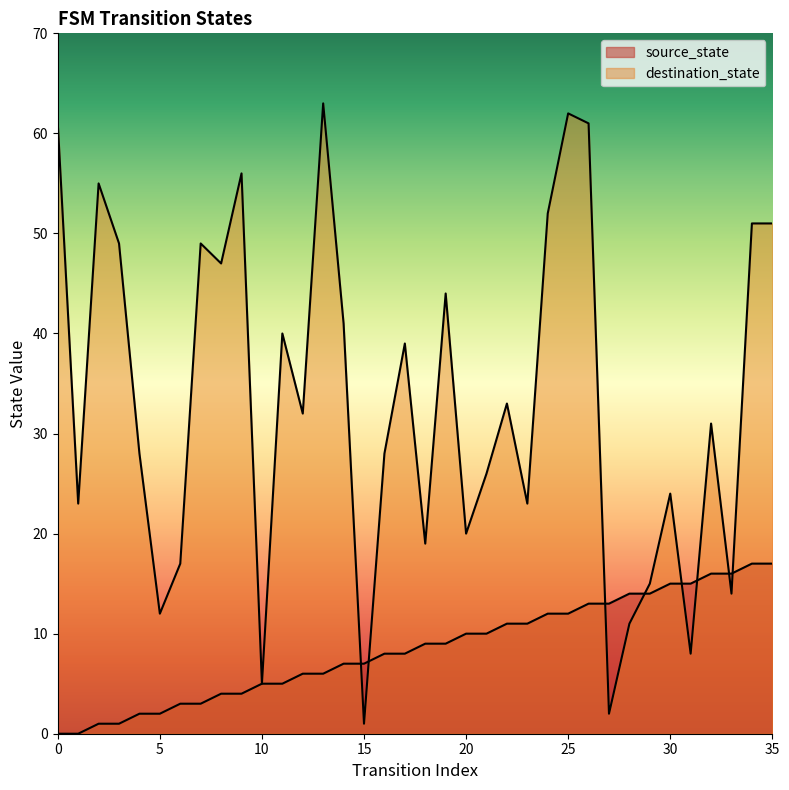

How many lines are shown in the chart?

2